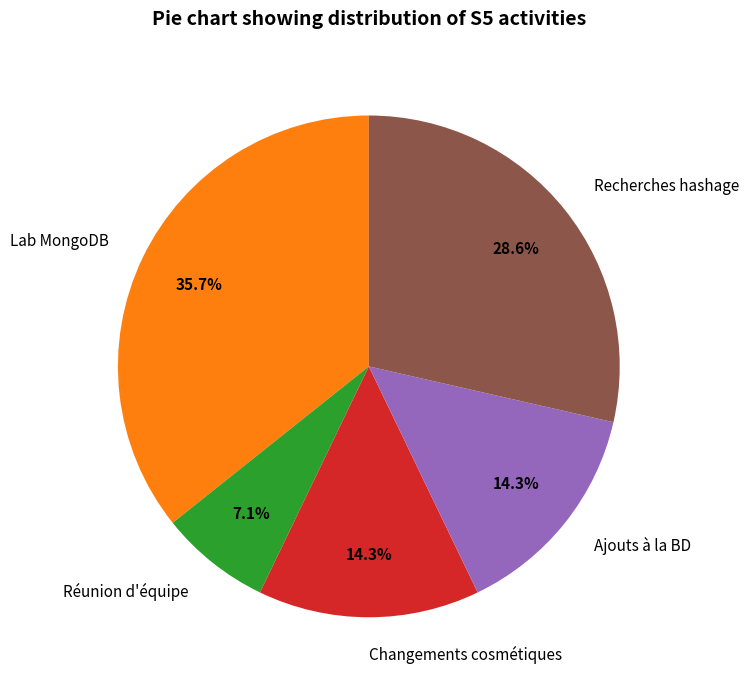

To the nearest percent, what is the average slice percentage?

20%